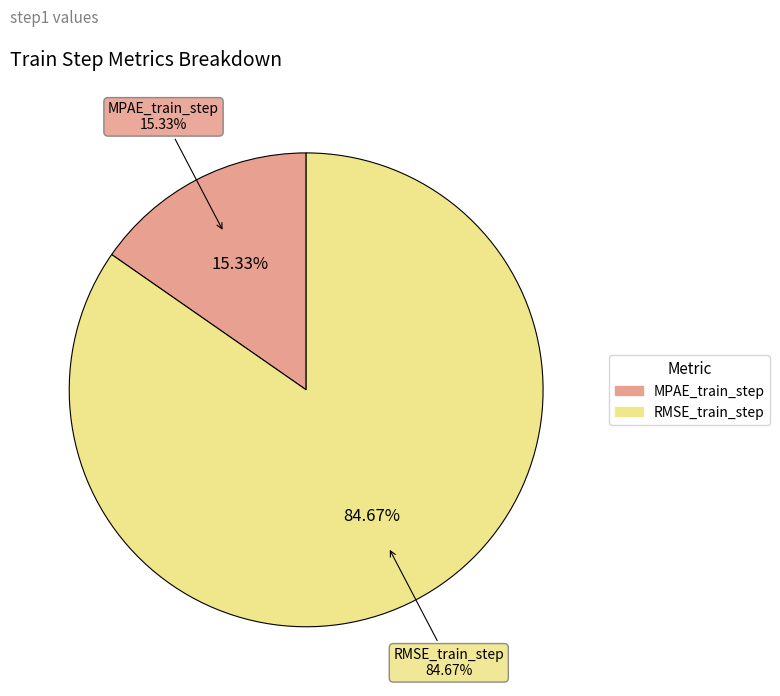

Is there a majority slice in this chart?

Yes